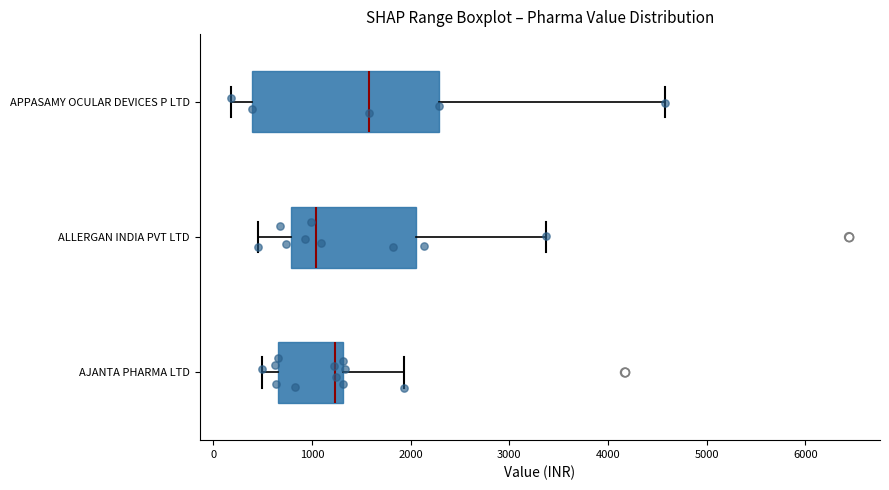

Which box has the furthest to the right median line?

APPASAMY OCULAR DEVICES P LTD